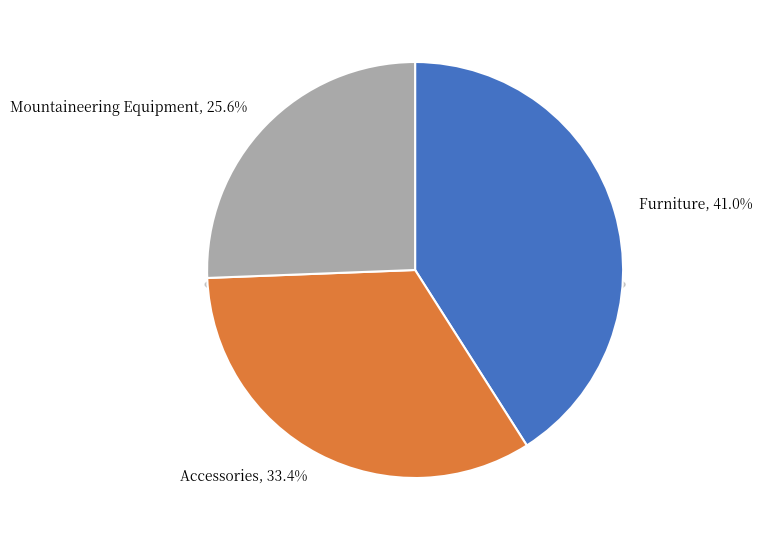

To the nearest percent, what is the combined percentage of Accessories and Furniture?

74%